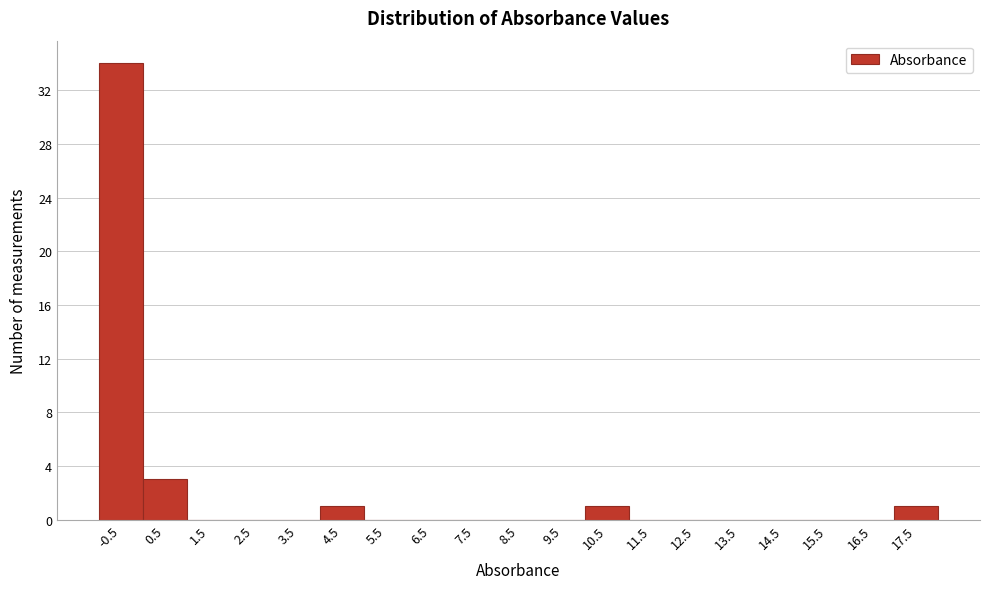

Reading left to right, what are all the values shown in this chart?

-0.5=34	0.5=3	1.5=0	2.5=0	3.5=0	4.5=1	5.5=0	6.5=0	7.5=0	8.5=0	9.5=0	10.5=1	11.5=0	12.5=0	13.5=0	14.5=0	15.5=0	16.5=0	17.5=1